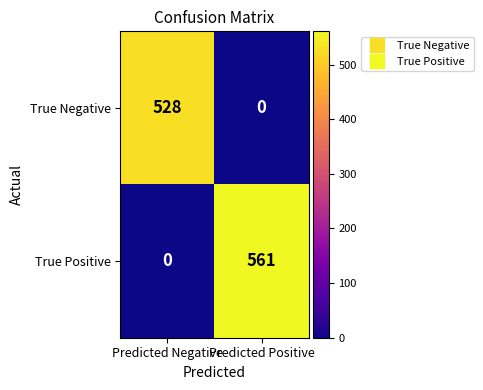

What is the sum of the True Positive values at Predicted Positive and Predicted Negative?

561